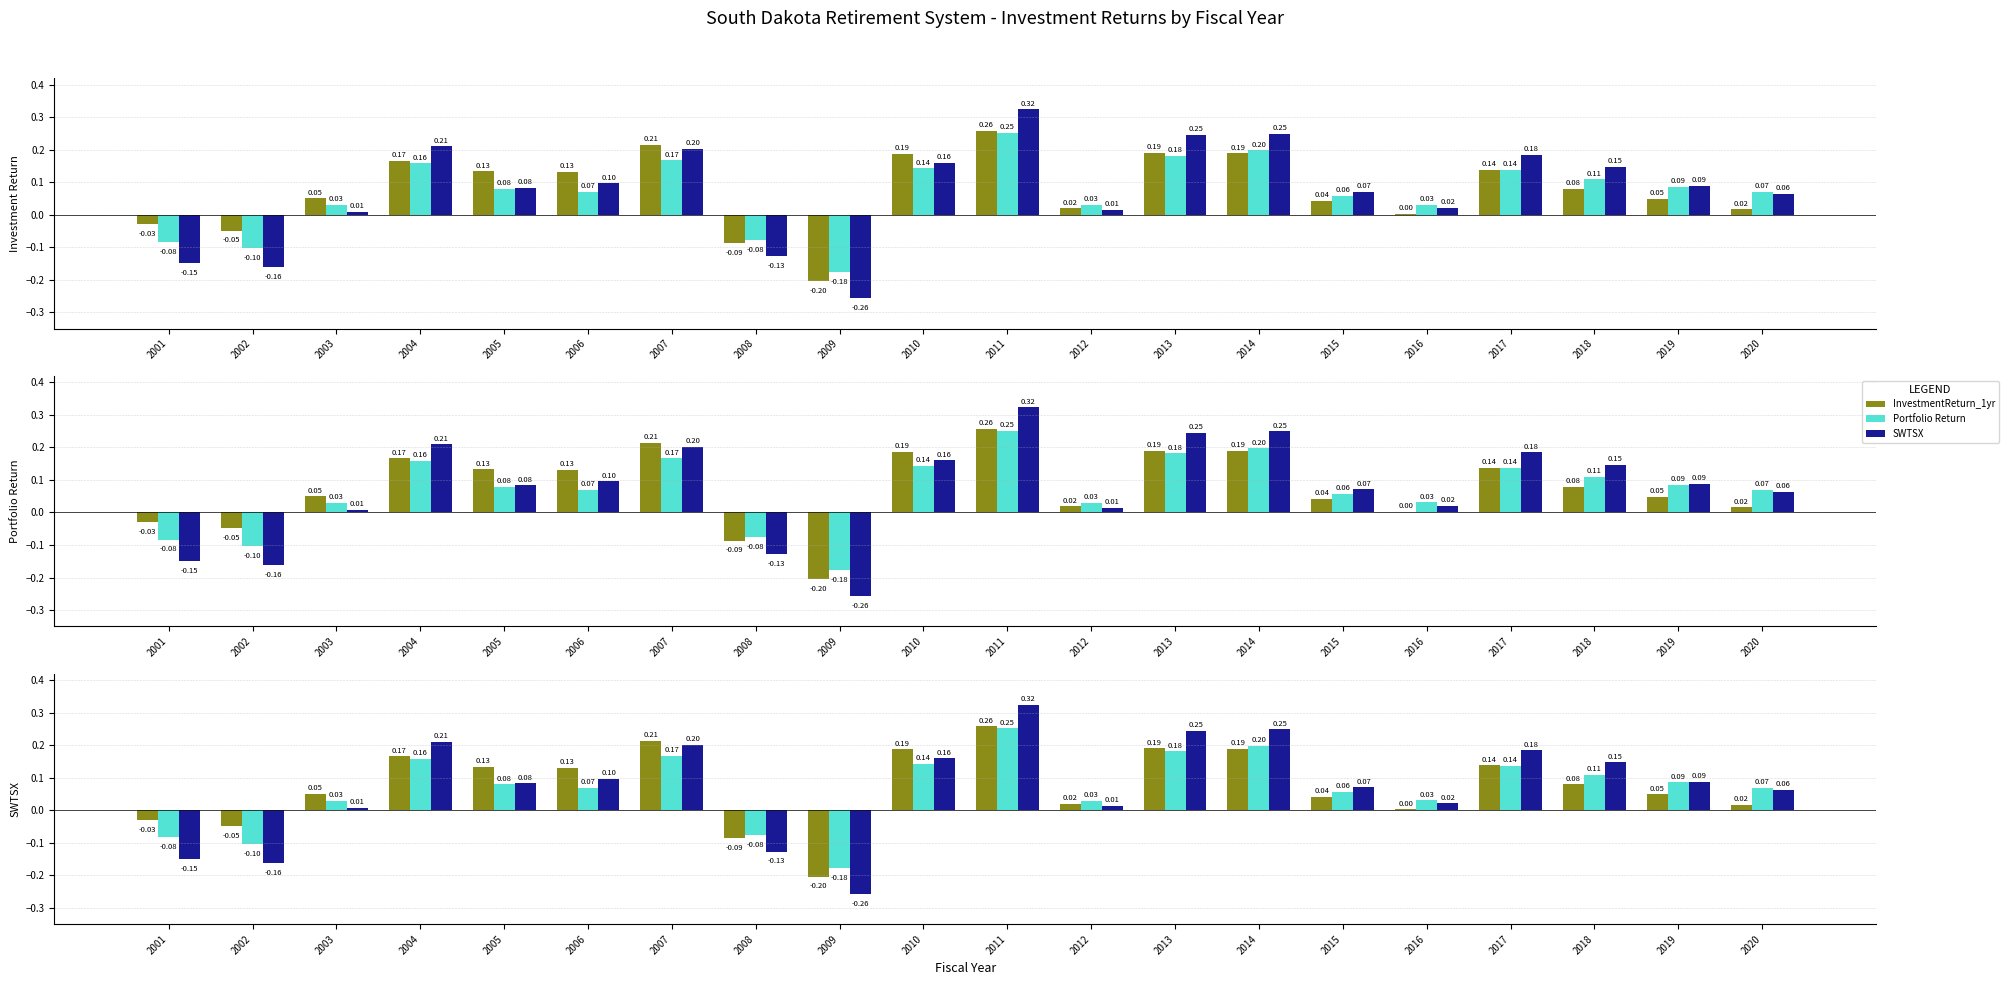

What is the sum of the Portfolio Return values at 2006 and 2019?

0.2